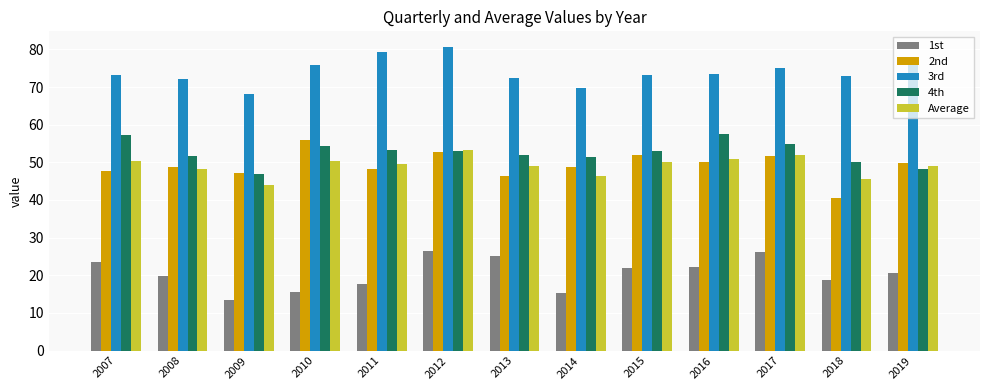

Read the 4th value at 2015.

53.1